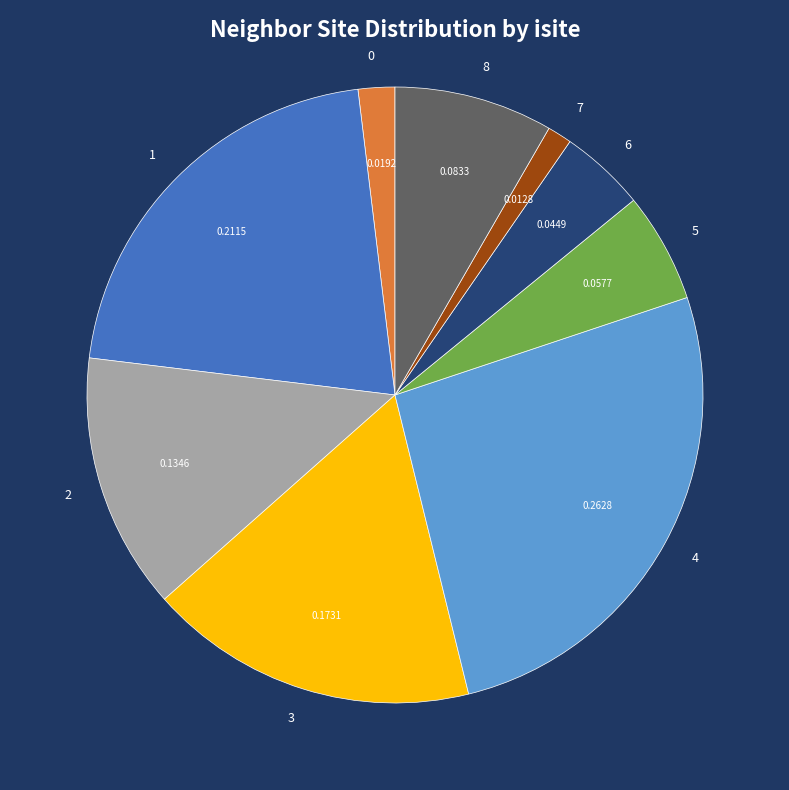

Which category has the smallest portion of the pie?

7